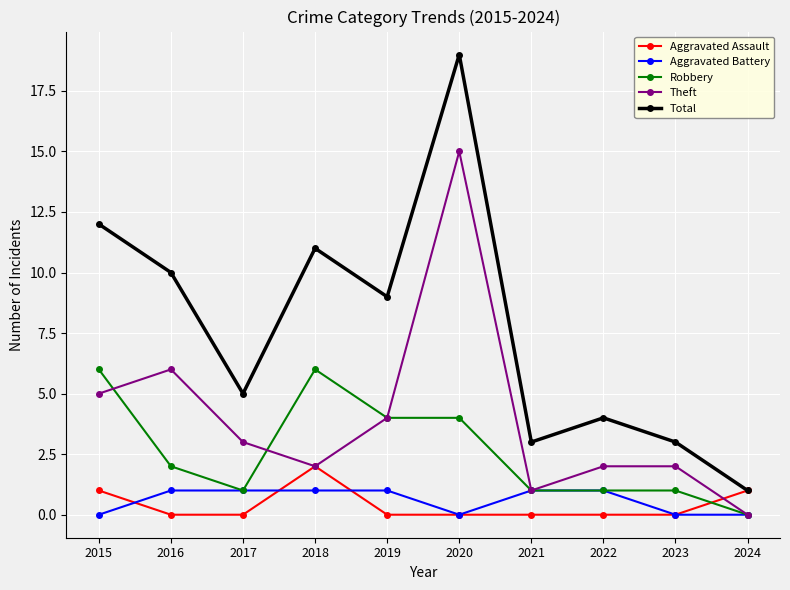

Where is Theft nearest to the value 7?

2016